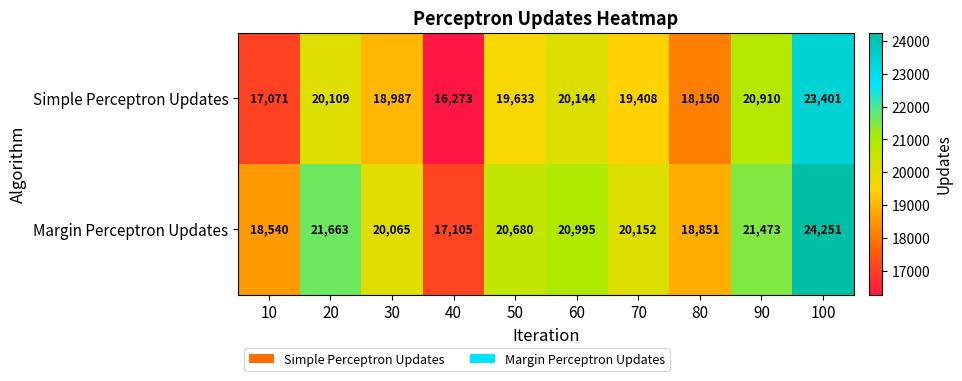

Read the Margin Perceptron Updates value at 20.

21663